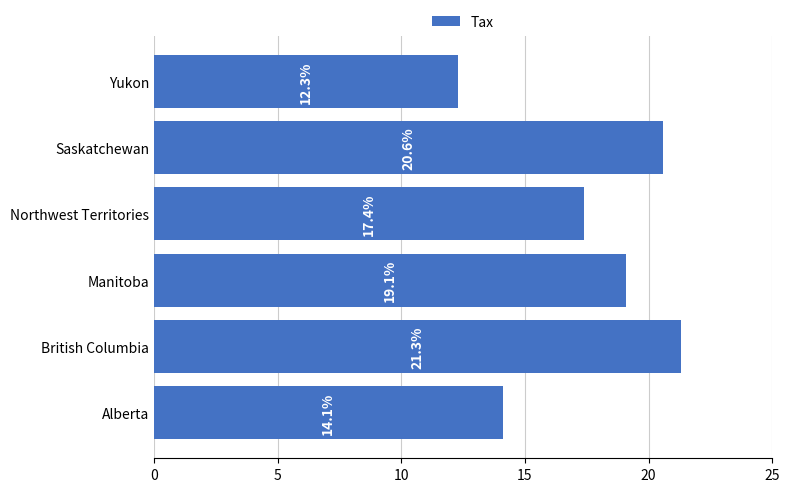

What is the ratio of the value at Northwest Territories to the value at Saskatchewan?

0.8